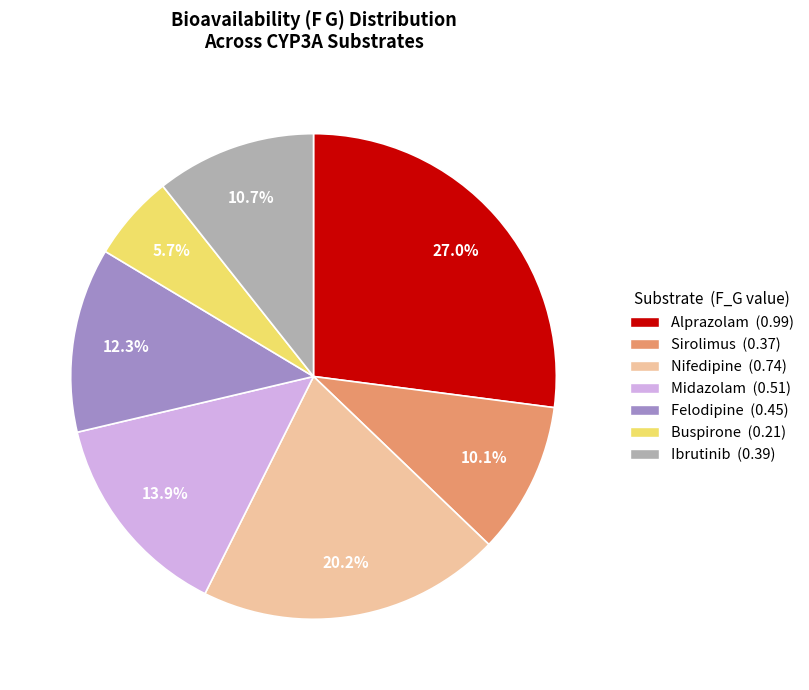

Is it true that Midazolam is 23% of the pie?

False